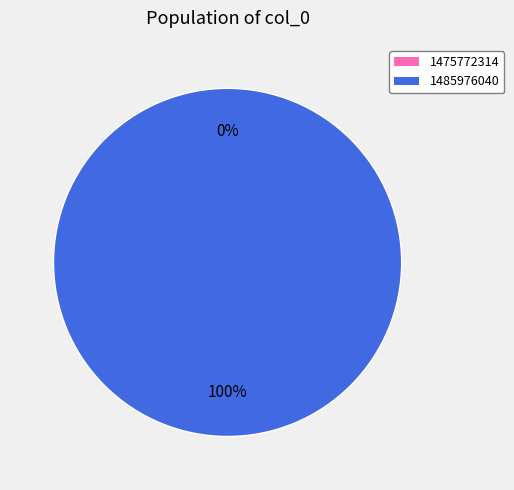

What is the majority slice?

1485976040